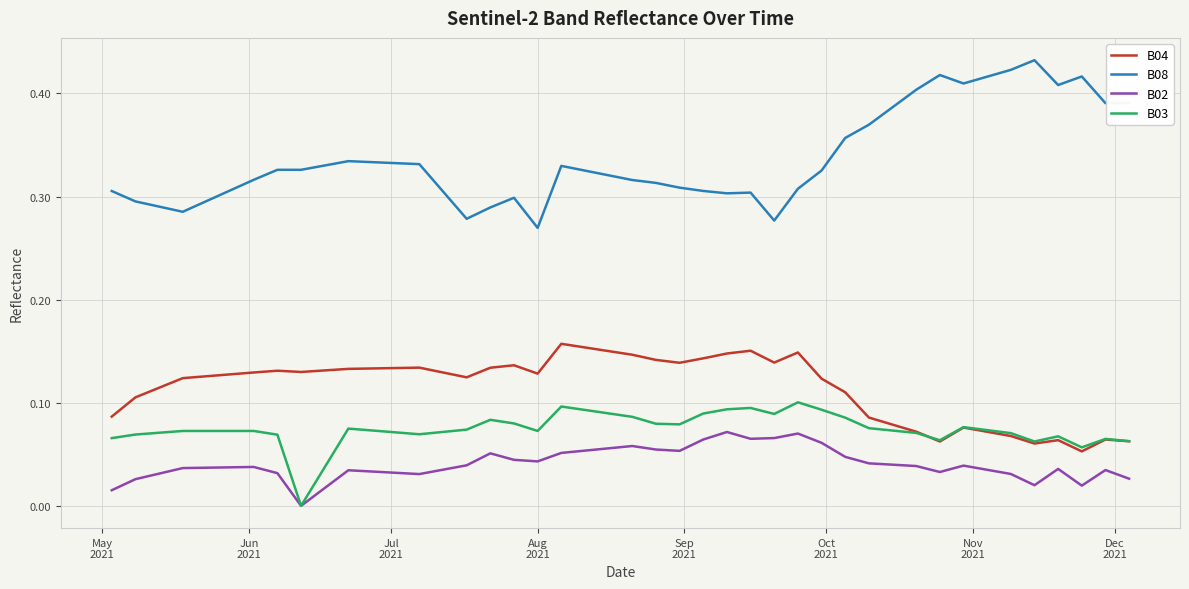

True or false: B02 and B08 intersect in this chart.

False